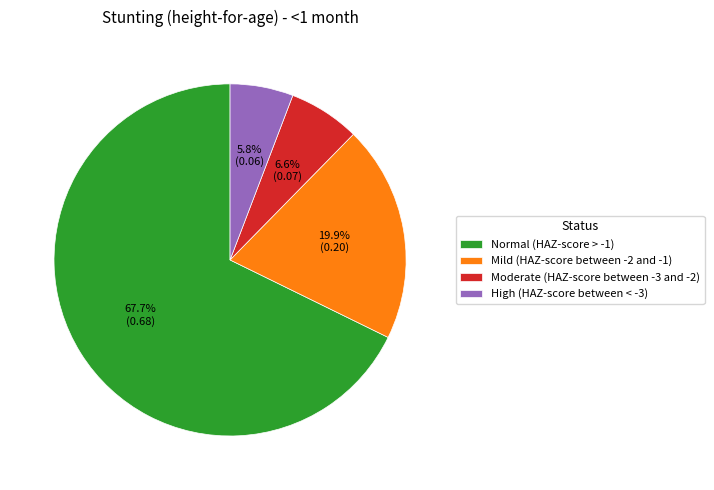

The Normal (HAZ-score > -1) slice represents 59% of the pie. True or false?

False